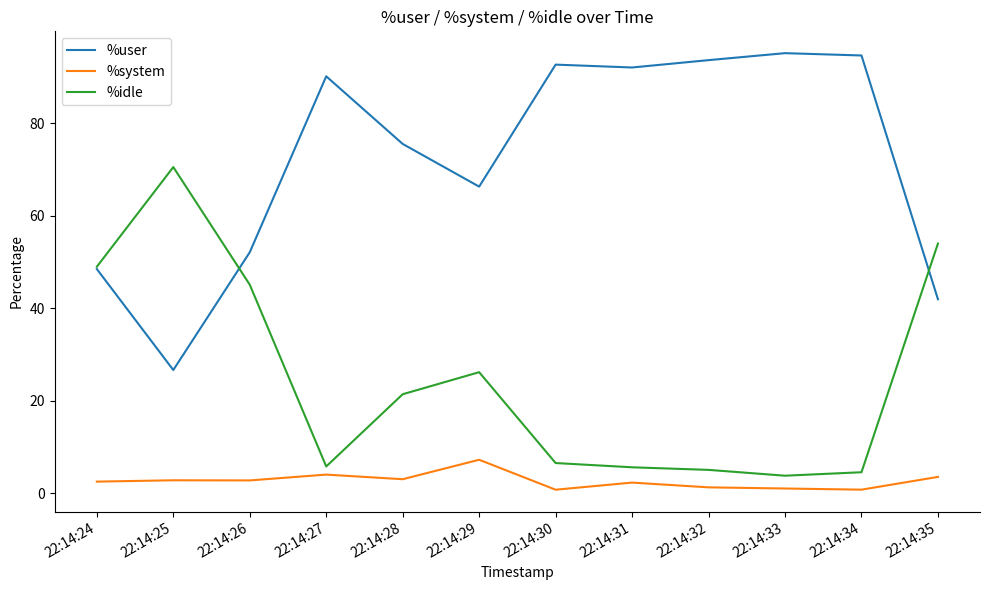

What is the spread (max minus min) of values at 22:14:29?

59.1